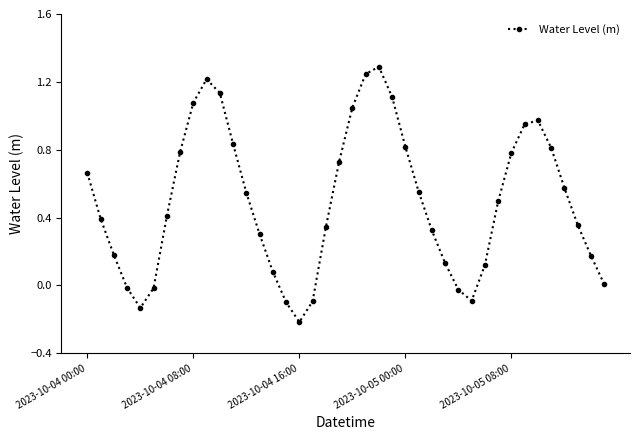

What is the difference between the maximum and second lowest values?

1.4